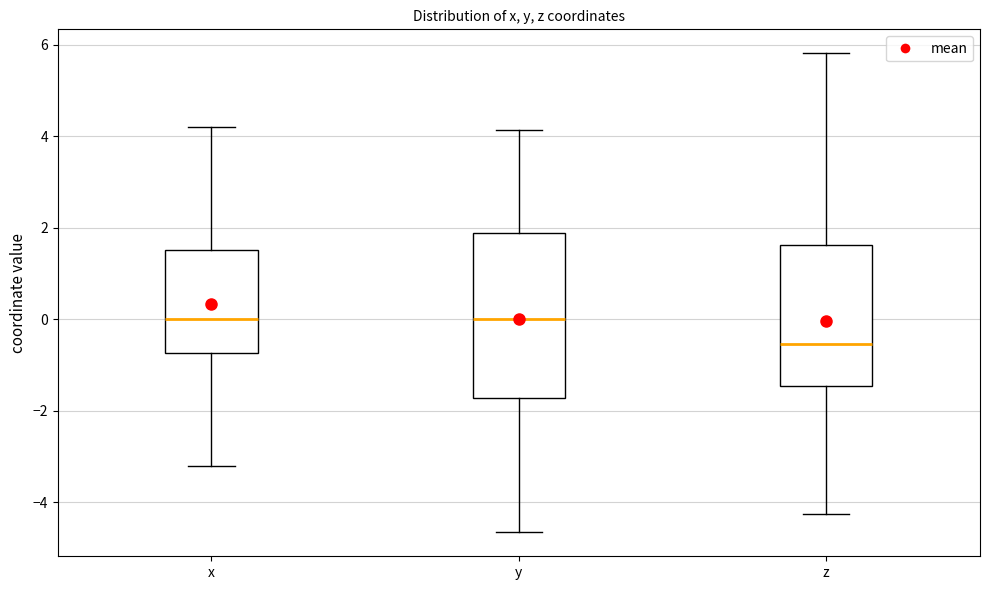

Which box is the tallest, from its lower edge to its upper edge?

y